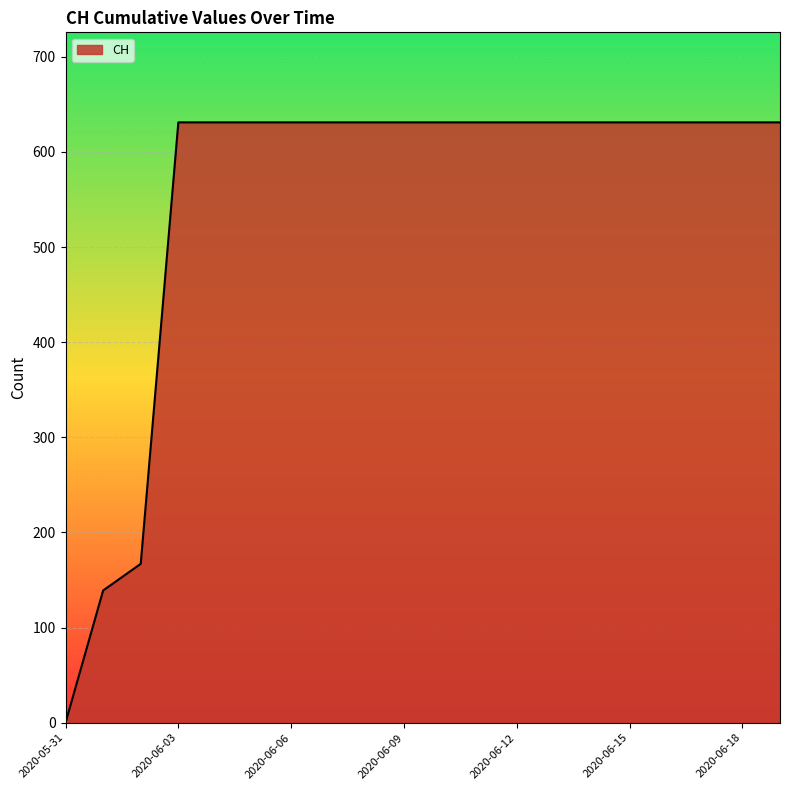

What is the greatest value displayed?

631